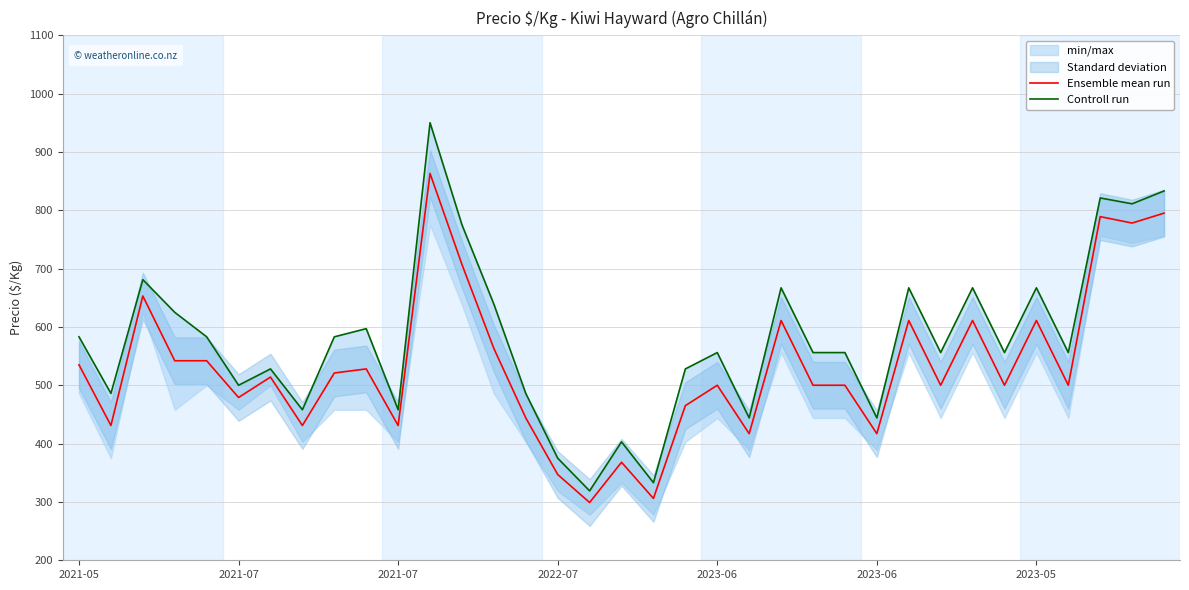

At how many categories does at least one series exceed 322?

34